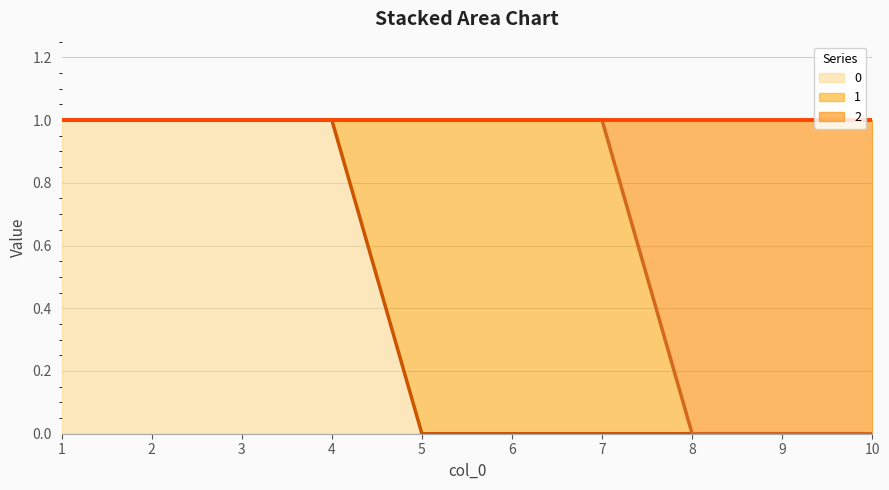

What is the sum of the 2 values at 6 and 1?

2